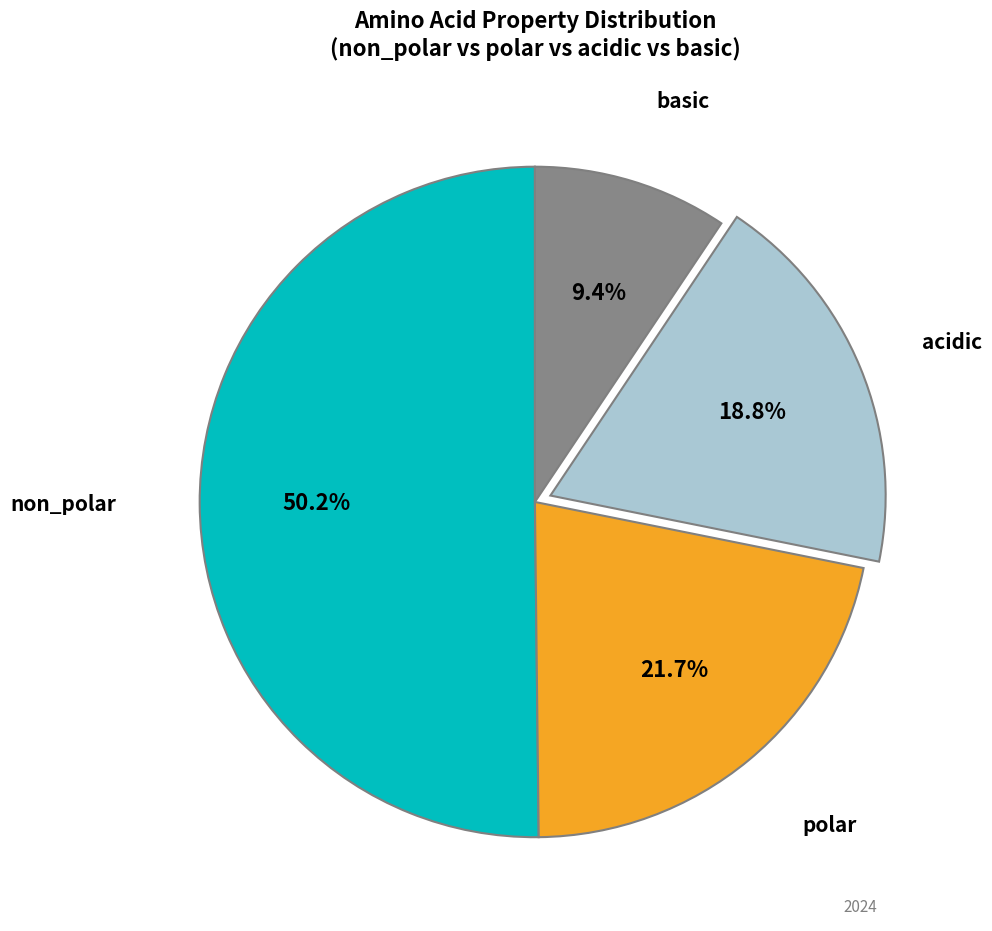

How many segments does this pie chart have?

4